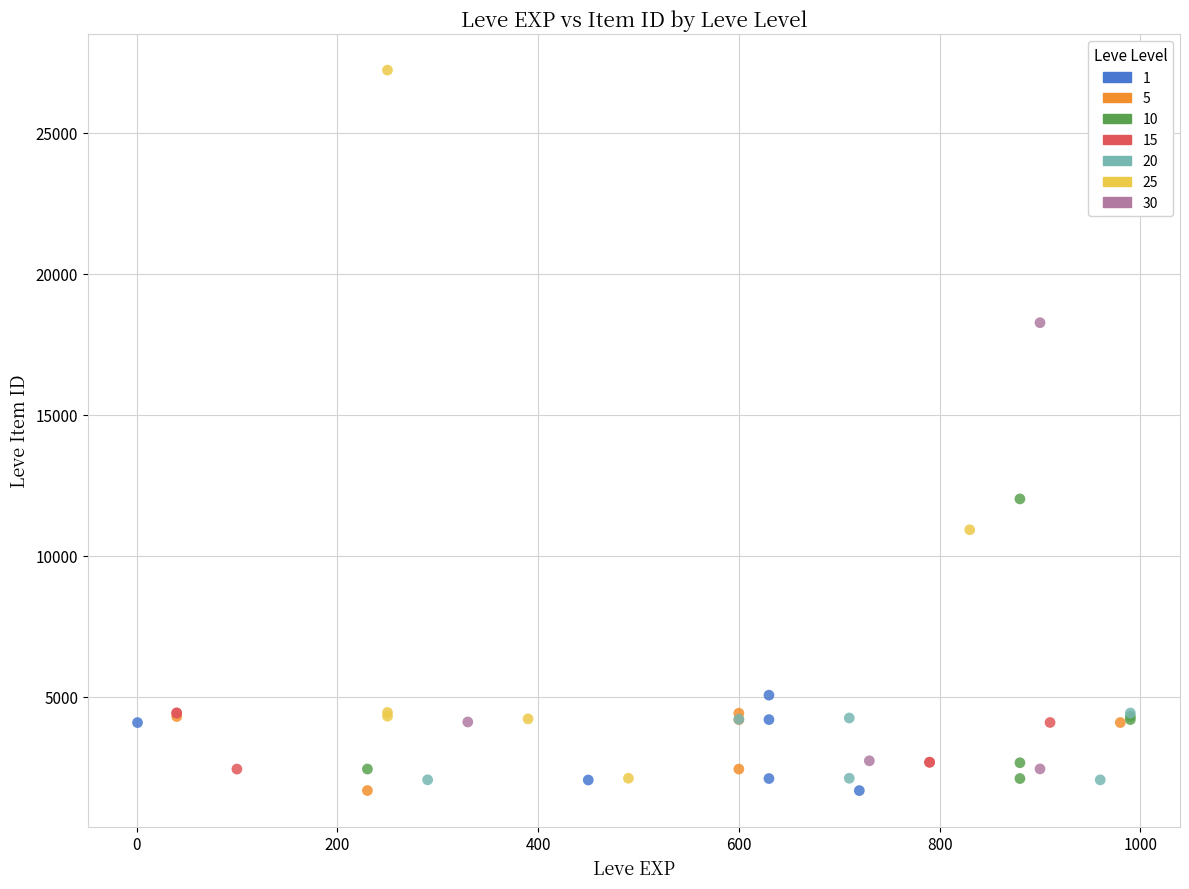

Which series has the widest spread of Y values?

25